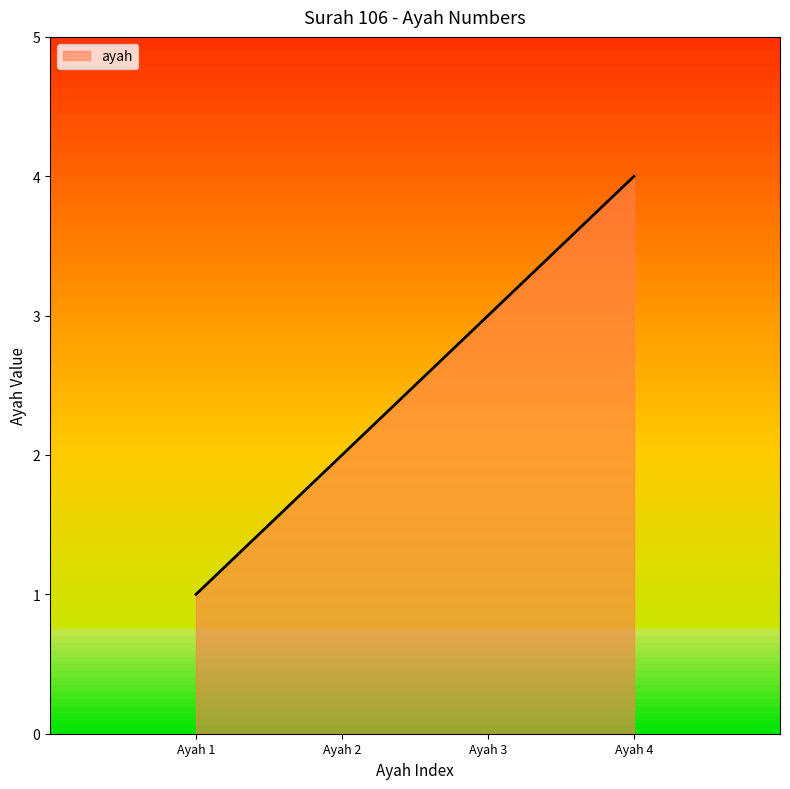

What is the sum of all values?

10